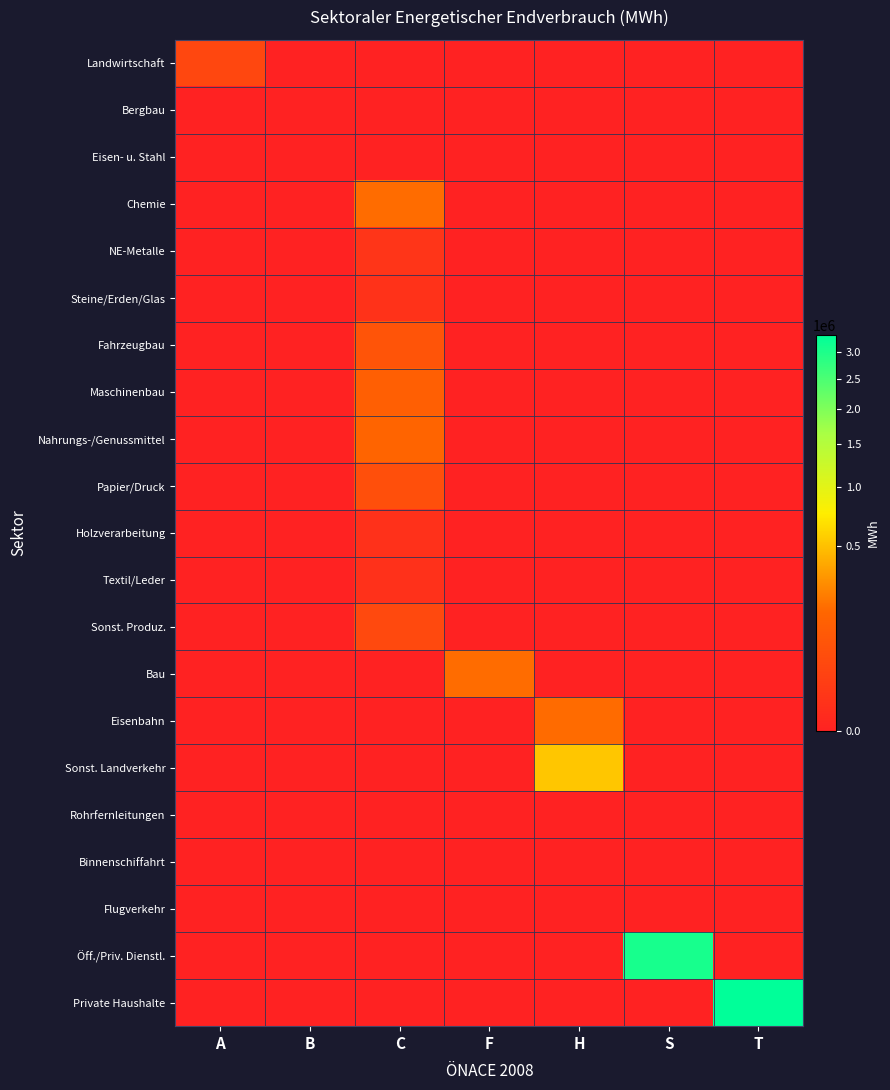

Reading left to right, transcribe all the data shown in this chart.

Landwirtschaft: A=37414.5	B=0.0	C=0.0	F=0.0	H=0.0	S=0.0	T=0.0
Bergbau: A=0.0	B=0.0	C=0.0	F=0.0	H=0.0	S=0.0	T=0.0
Eisen- u. Stahl: A=0.0	B=0.0	C=0.0	F=0.0	H=0.0	S=0.0	T=0.0
Chemie: A=0.0	B=0.0	C=181557.4	F=0.0	H=0.0	S=0.0	T=0.0
NE-Metalle: A=0.0	B=0.0	C=6976.5	F=0.0	H=0.0	S=0.0	T=0.0
Steine/Erden/Glas: A=0.0	B=0.0	C=5233.7	F=0.0	H=0.0	S=0.0	T=0.0
Fahrzeugbau: A=0.0	B=0.0	C=77371.6	F=0.0	H=0.0	S=0.0	T=0.0
Maschinenbau: A=0.0	B=0.0	C=127250.7	F=0.0	H=0.0	S=0.0	T=0.0
Nahrungs-/Genussmittel: A=0.0	B=0.0	C=160555.0	F=0.0	H=0.0	S=0.0	T=0.0
Papier/Druck: A=0.0	B=0.0	C=60957.3	F=0.0	H=0.0	S=0.0	T=0.0
Holzverarbeitung: A=0.0	B=0.0	C=4454.7	F=0.0	H=0.0	S=0.0	T=0.0
Textil/Leder: A=0.0	B=0.0	C=4652.3	F=0.0	H=0.0	S=0.0	T=0.0
Sonst. Produz.: A=0.0	B=0.0	C=42055.1	F=0.0	H=0.0	S=0.0	T=0.0
Bau: A=0.0	B=0.0	C=0.0	F=180733.2	H=0.0	S=0.0	T=0.0
Eisenbahn: A=0.0	B=0.0	C=0.0	F=0.0	H=178166.0	S=0.0	T=0.0
Sonst. Landverkehr: A=0.0	B=0.0	C=0.0	F=0.0	H=528558.0	S=0.0	T=0.0
Rohrfernleitungen: A=0.0	B=0.0	C=0.0	F=0.0	H=0.0	S=0.0	T=0.0
Binnenschiffahrt: A=0.0	B=0.0	C=0.0	F=0.0	H=0.0	S=0.0	T=0.0
Flugverkehr: A=0.0	B=0.0	C=0.0	F=0.0	H=0.0	S=0.0	T=0.0
Öff./Priv. Dienstl.: A=0.0	B=0.0	C=0.0	F=0.0	H=0.0	S=3061263.1	T=0.0
Private Haushalte: A=0.0	B=0.0	C=0.0	F=0.0	H=0.0	S=0.0	T=3355035.9